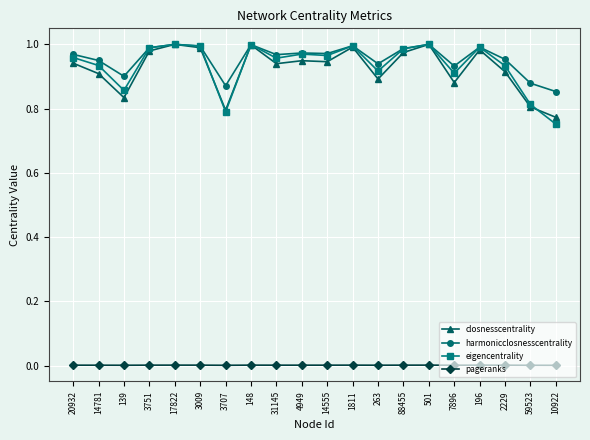

At how many categories does at least one series exceed 0?

20